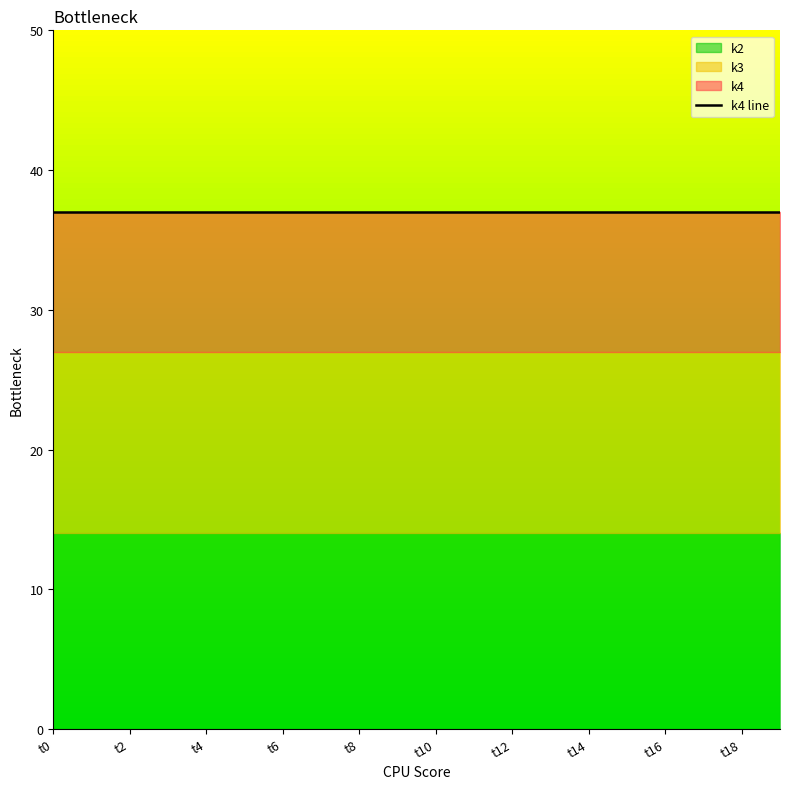

Rank the series by their average value, from lowest to highest.

k2, k3, k4